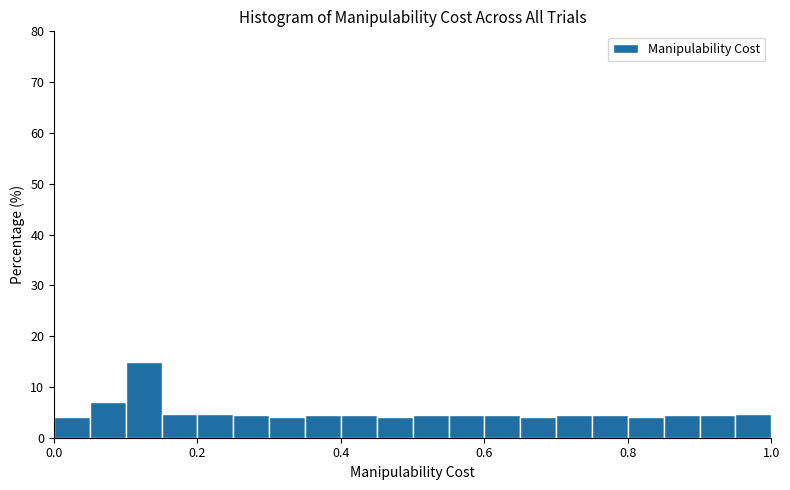

Around what value on the x-axis is the tallest bar? Give the approximate position of its centre, as read against the axis.

0.12